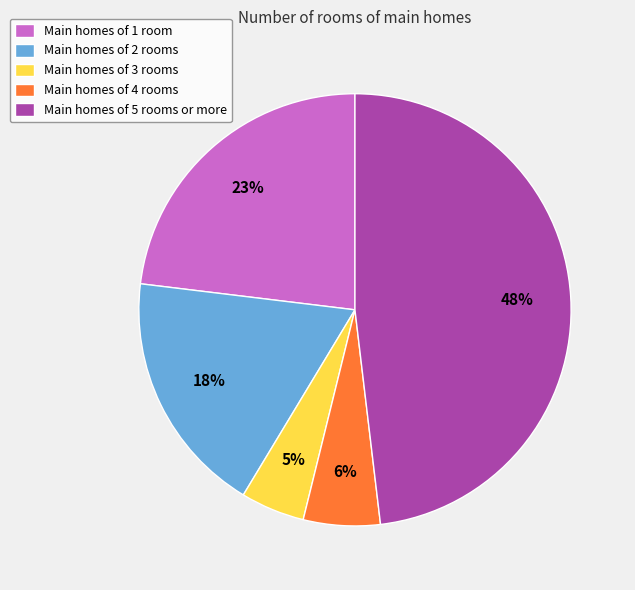

To the nearest percent, what percentage of the pie is Main homes of 1 room?

23%